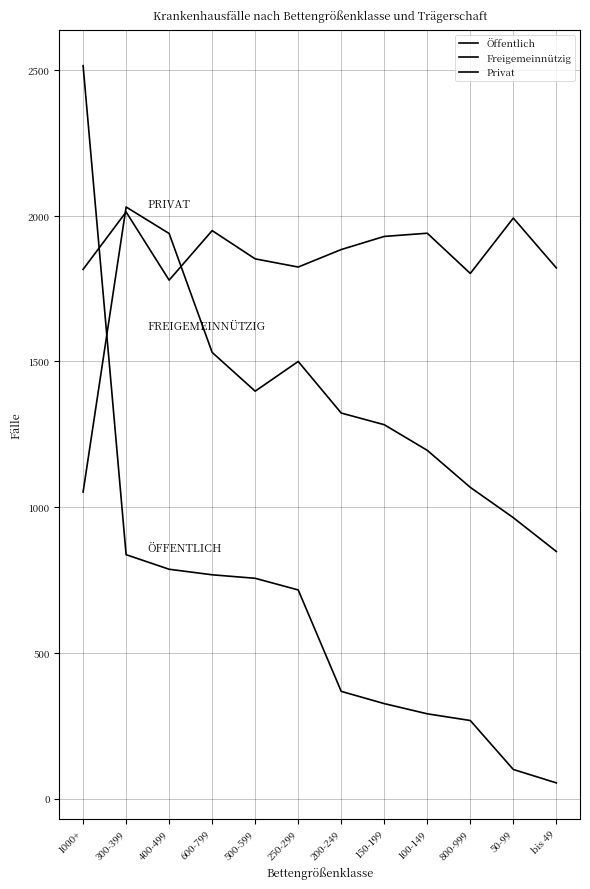

What is the sum of all Freigemeinnützig values?

16131